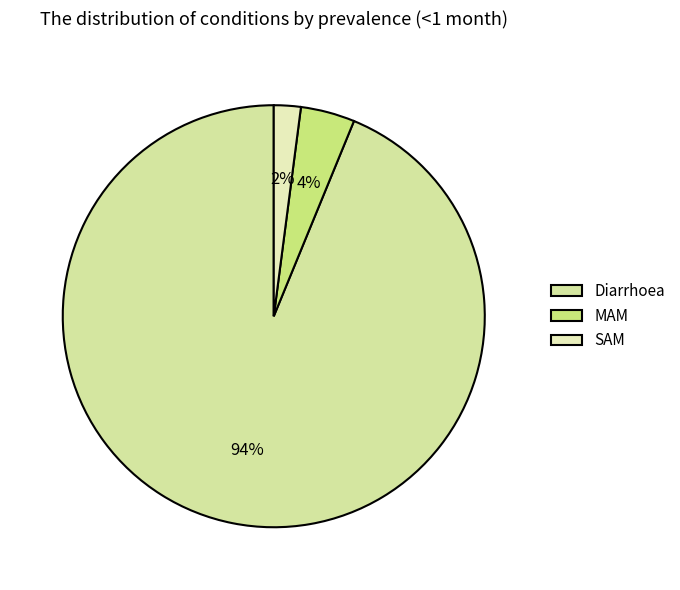

Between Diarrhoea and SAM, which is larger?

Diarrhoea